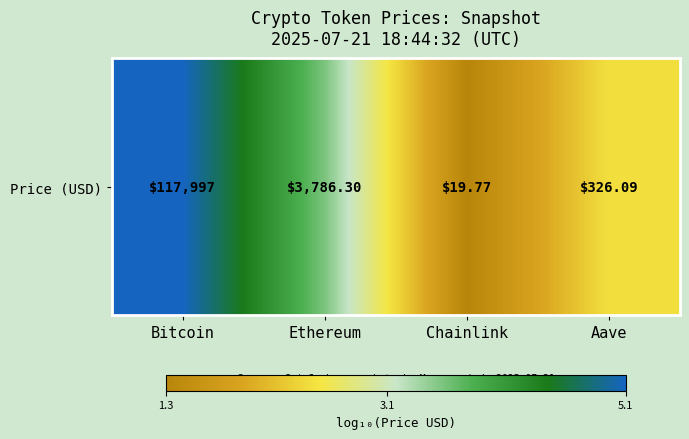

What is the change in value from Ethereum to Chainlink?

-2.3